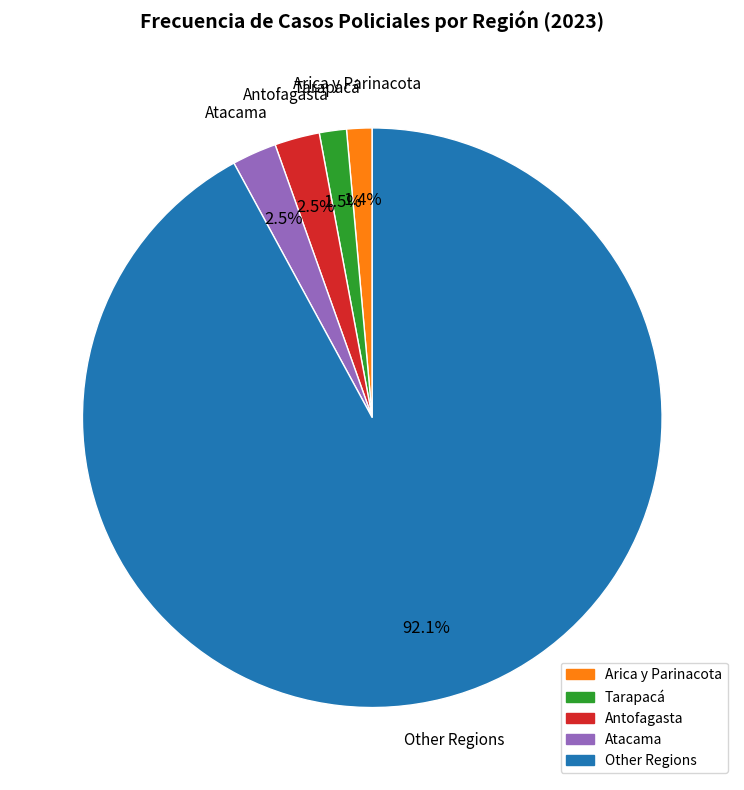

Is there a majority slice in this chart?

Yes